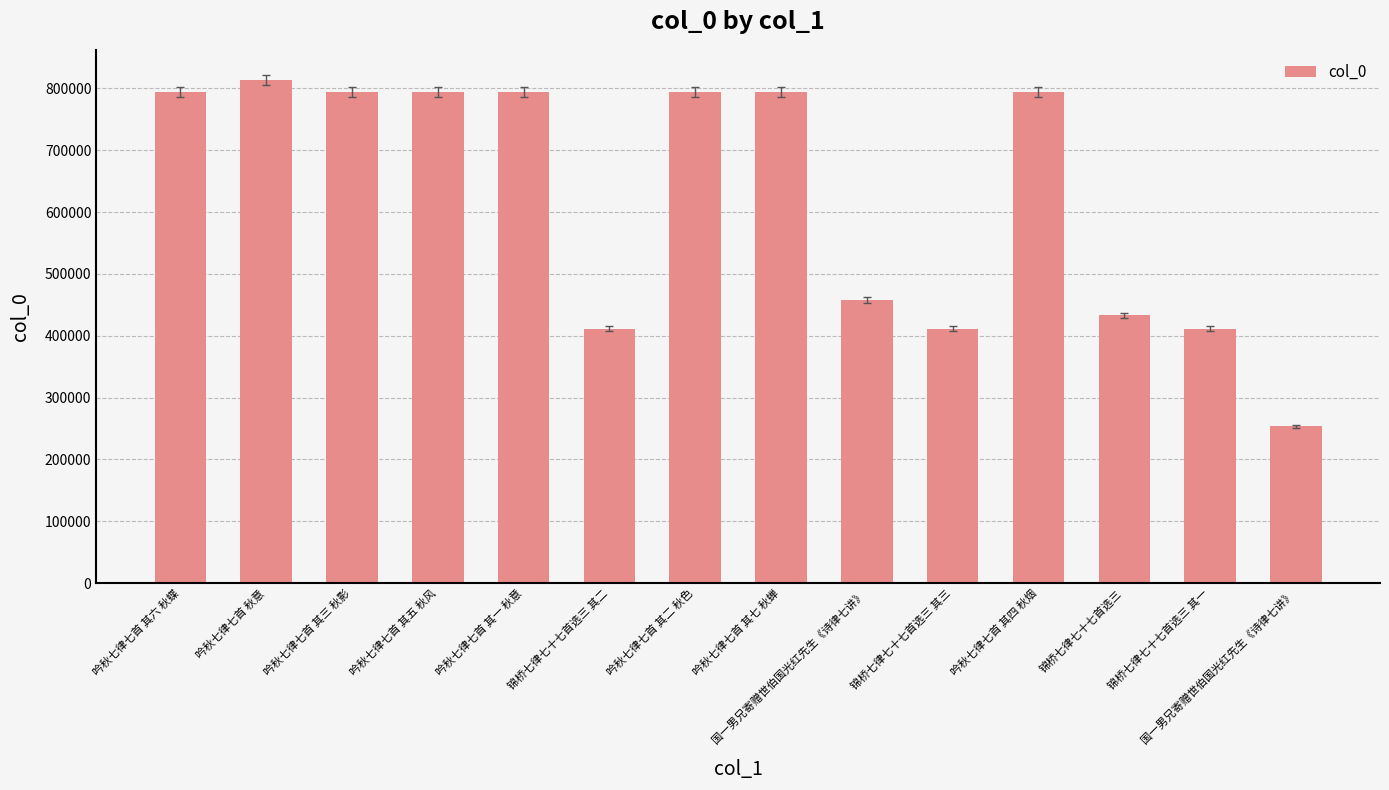

Reading left to right, what are all the values shown in this chart?

794180	813278	794177	794179	794175	411584	794176	794181	457771	411585	794178	433046	411583	253818